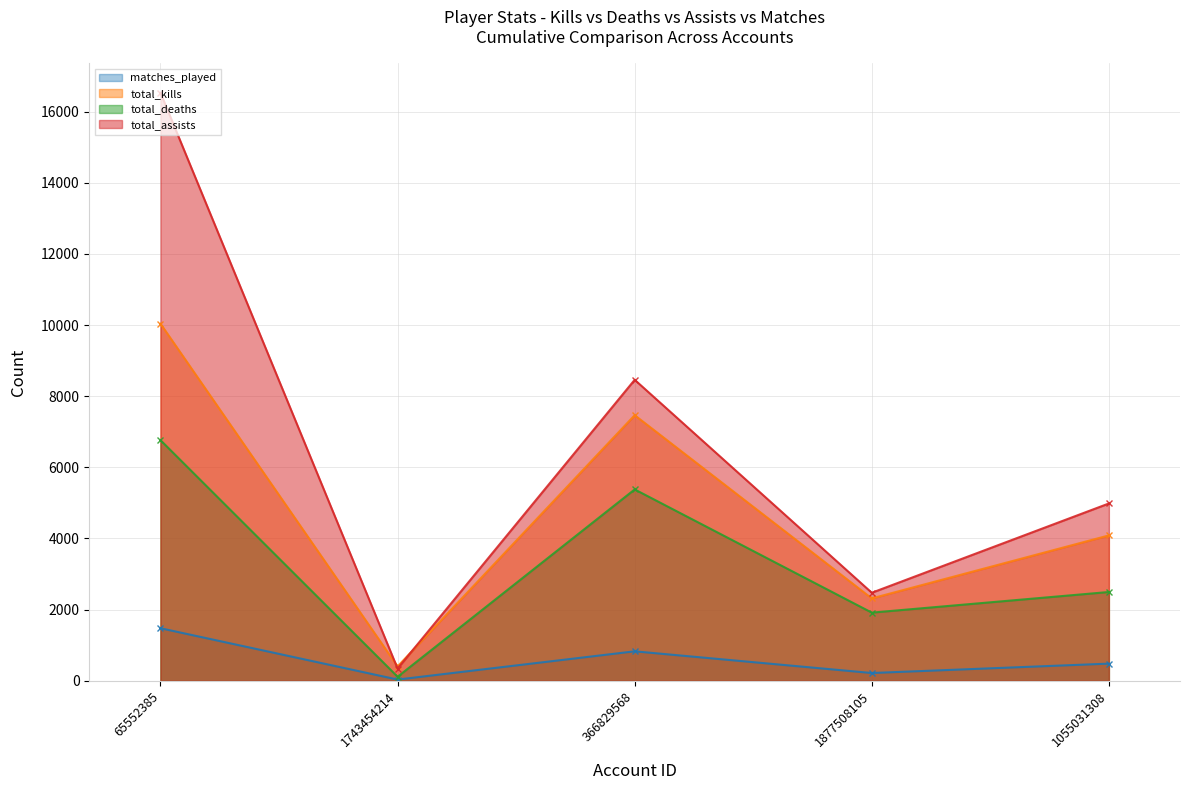

What is the average value of the total_deaths series?

3332